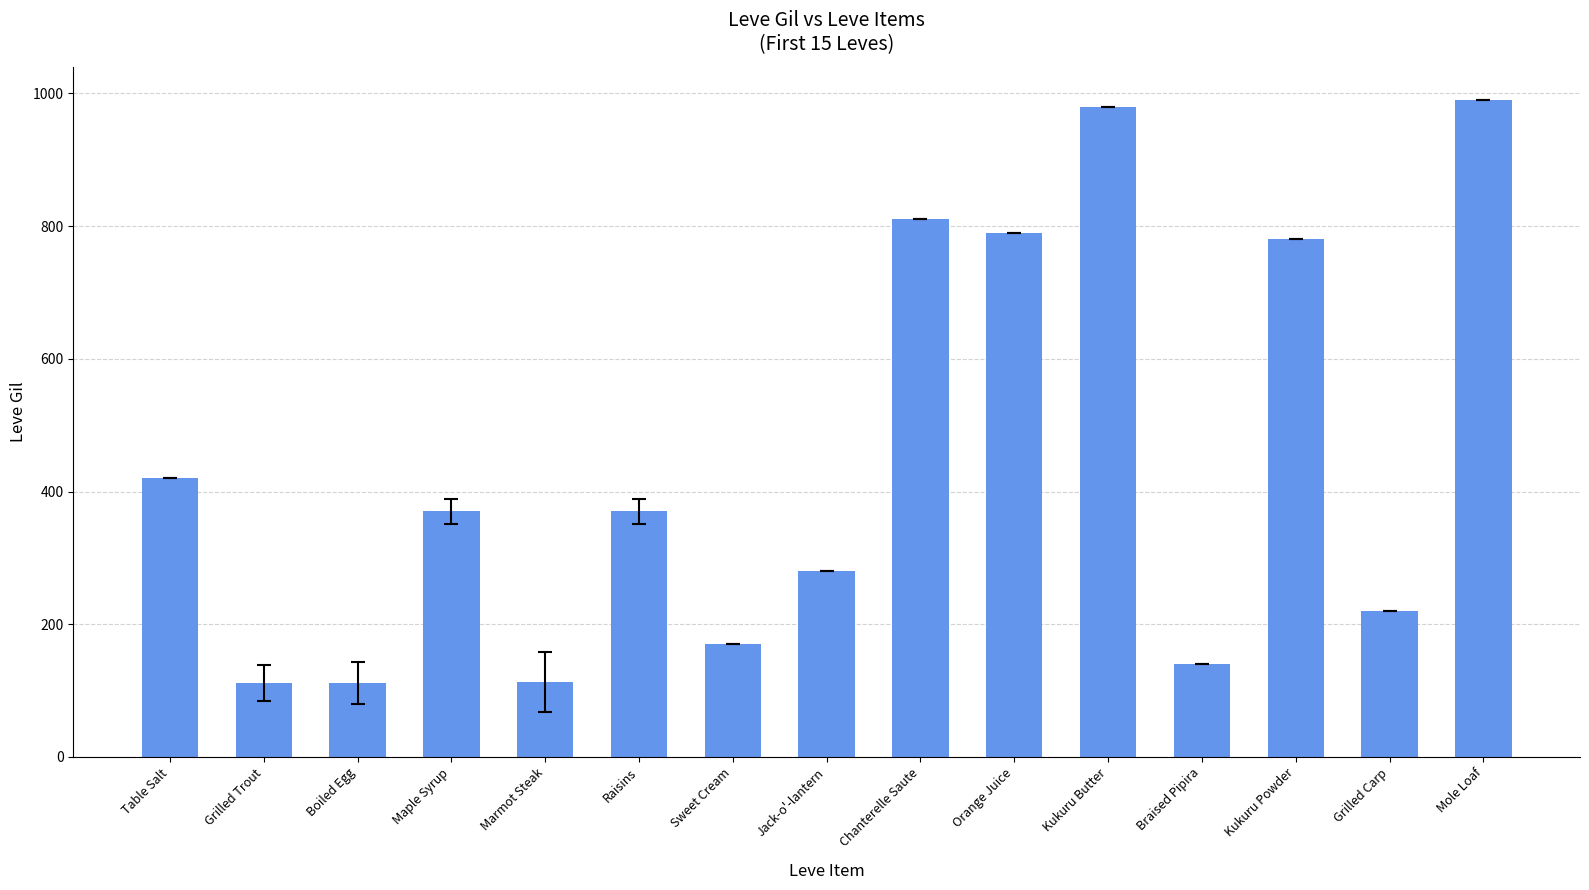

What is the ratio of the value at Grilled Carp to the value at Orange Juice?

0.3